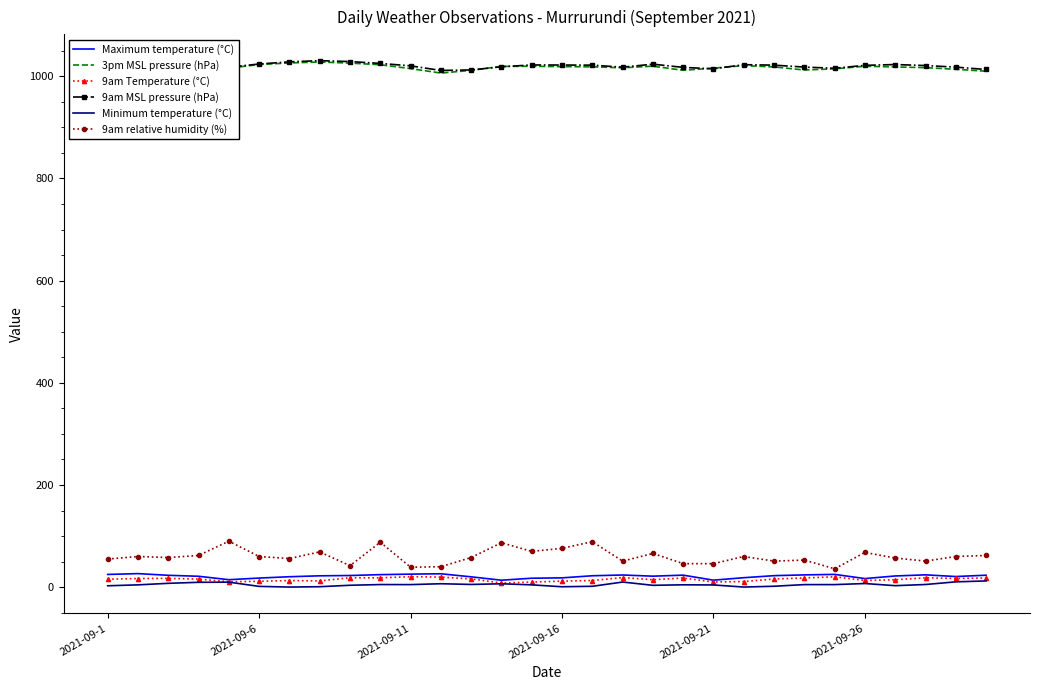

Which series has the largest range (max minus min)?

9am relative humidity (%)